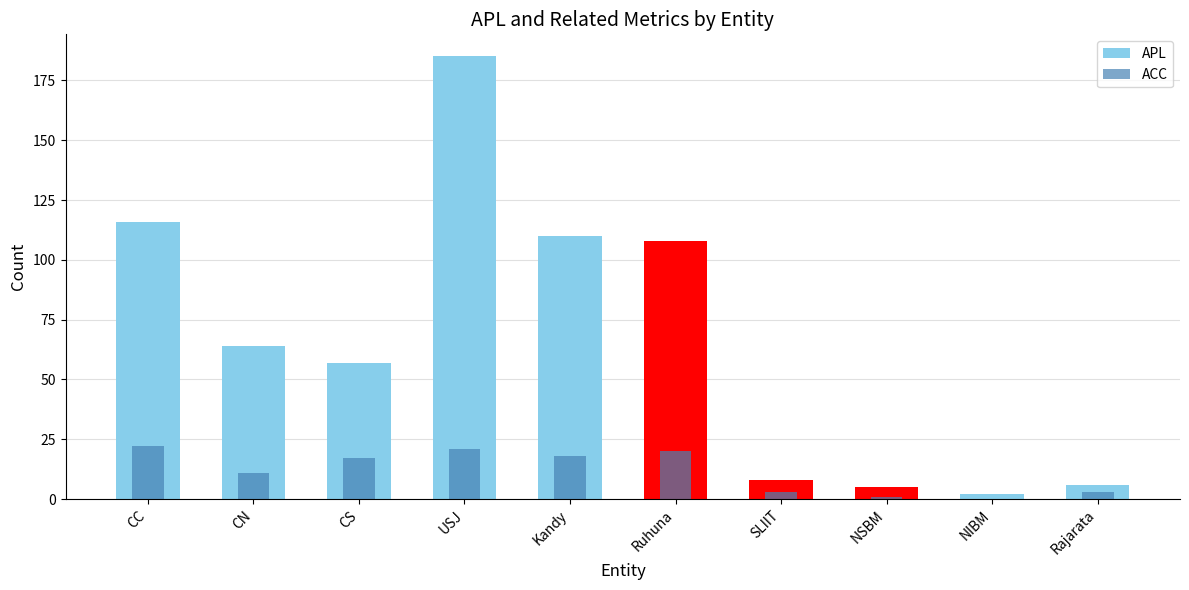

What is the value of the APL bar at the 5th from the left?

110